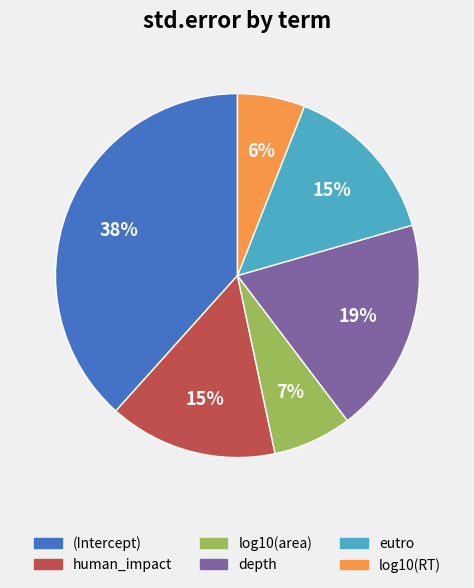

The log10(RT) slice represents 6% of the pie. True or false?

True